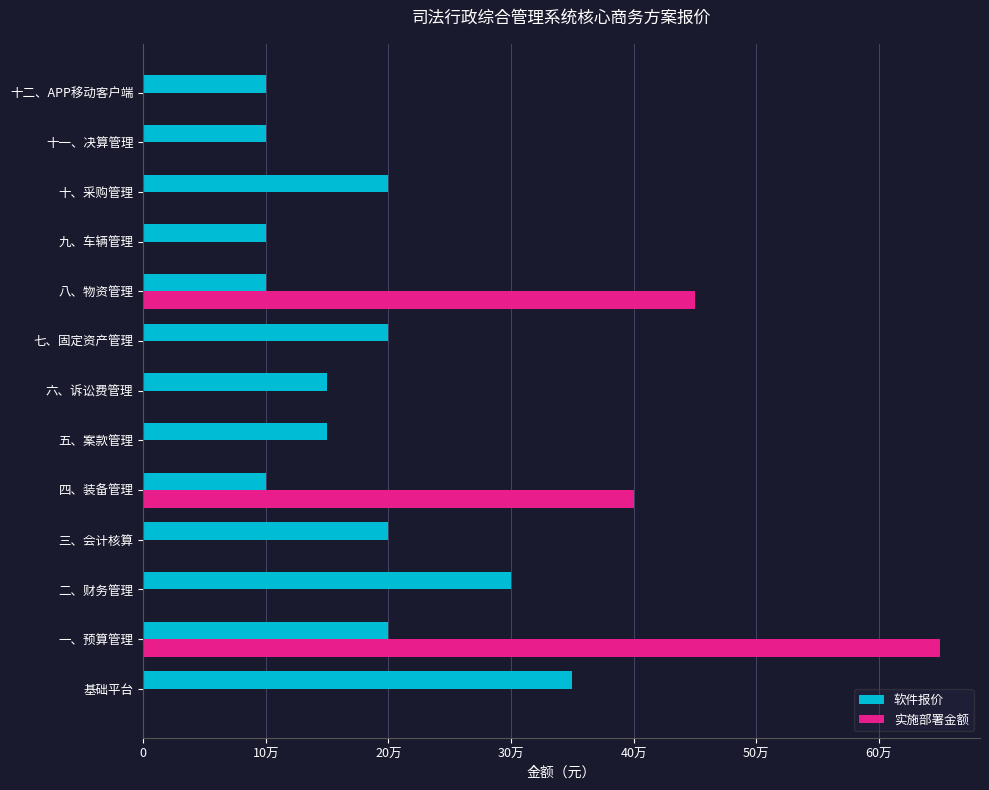

What are all the series names shown in the legend?

软件报价, 实施部署金额